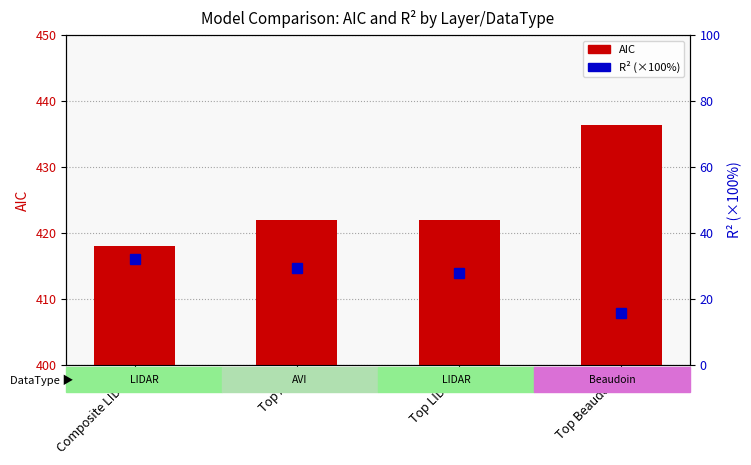

Count the number of categories in the chart.

4